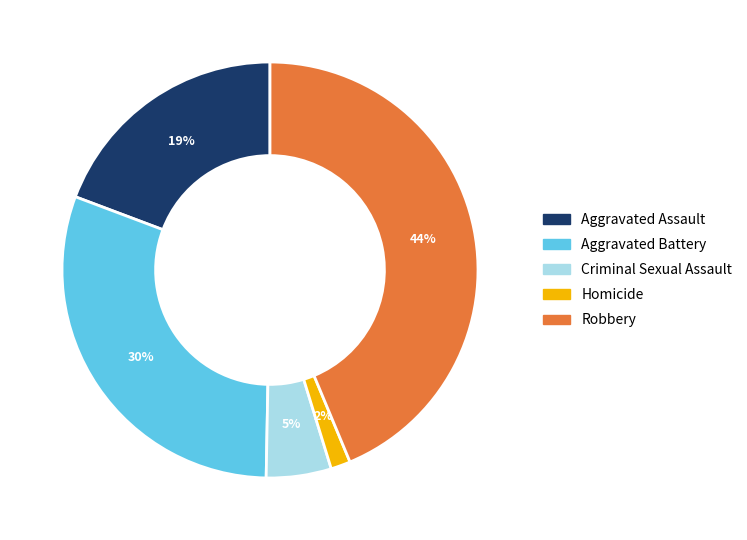

To the nearest percent, what is the difference between the largest and smallest slice percentages?

42%